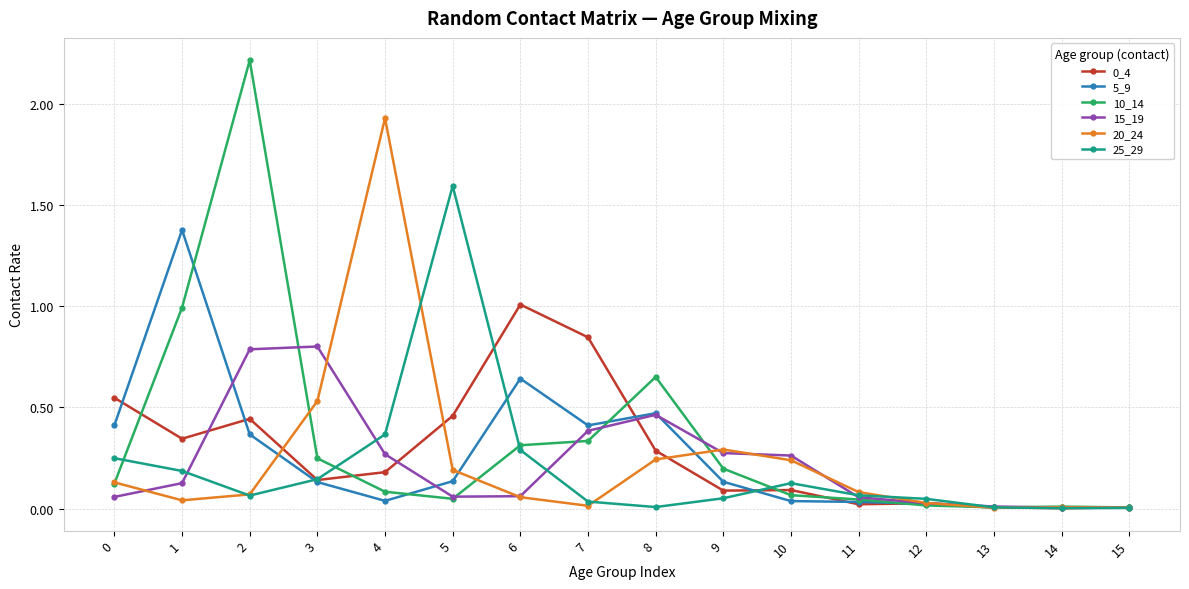

How many distinct data groups are displayed?

6